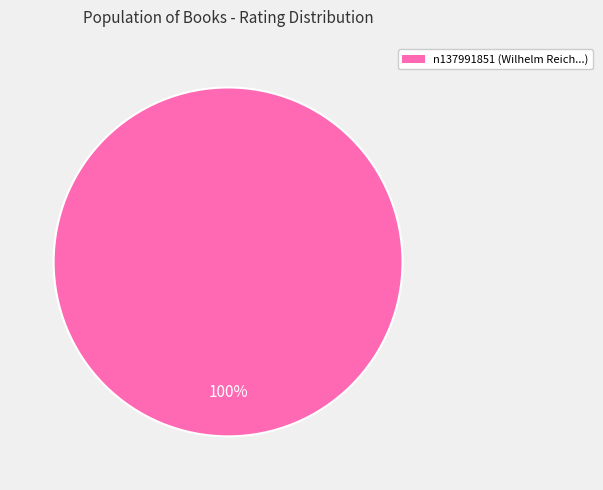

Is there any slice that represents more than half of the pie?

Yes